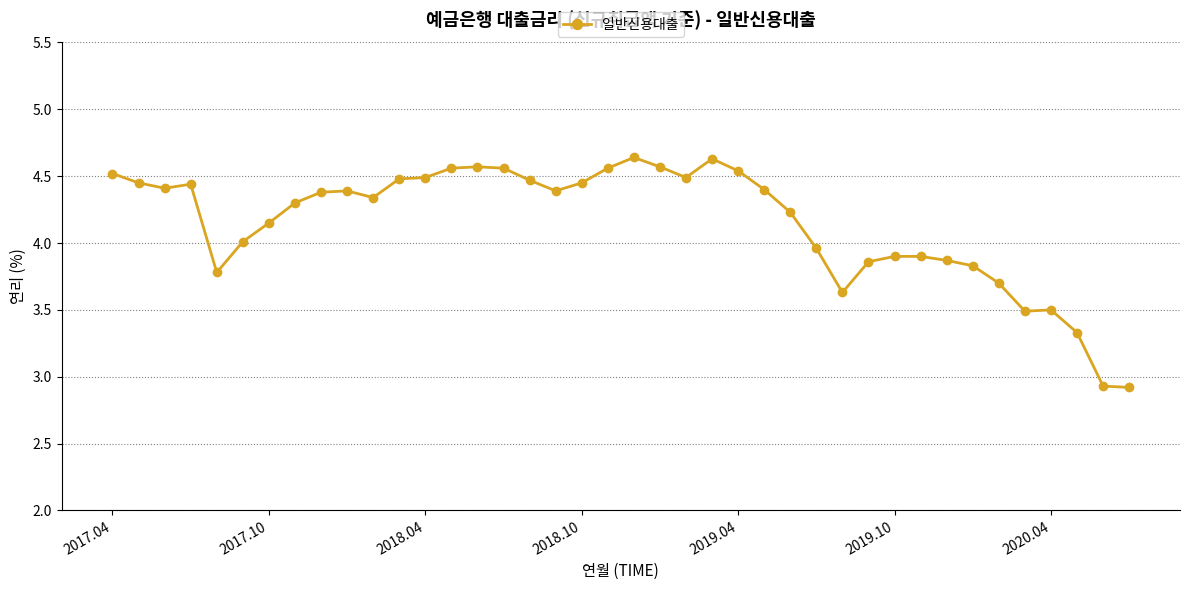

True or false: there are more than 0 points higher than both neighbors.

True